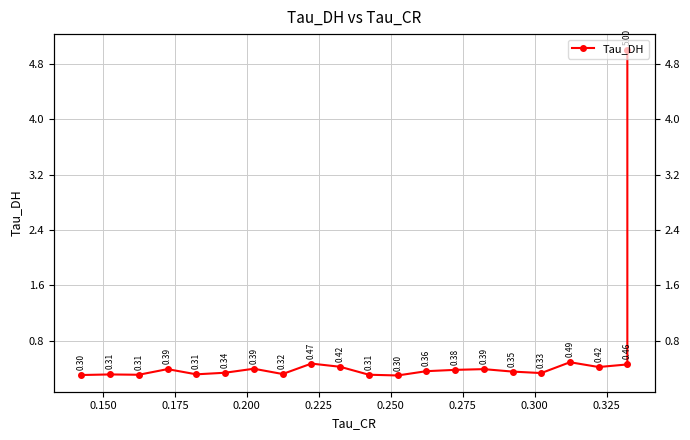

What is the difference between the second highest and minimum values?

0.2